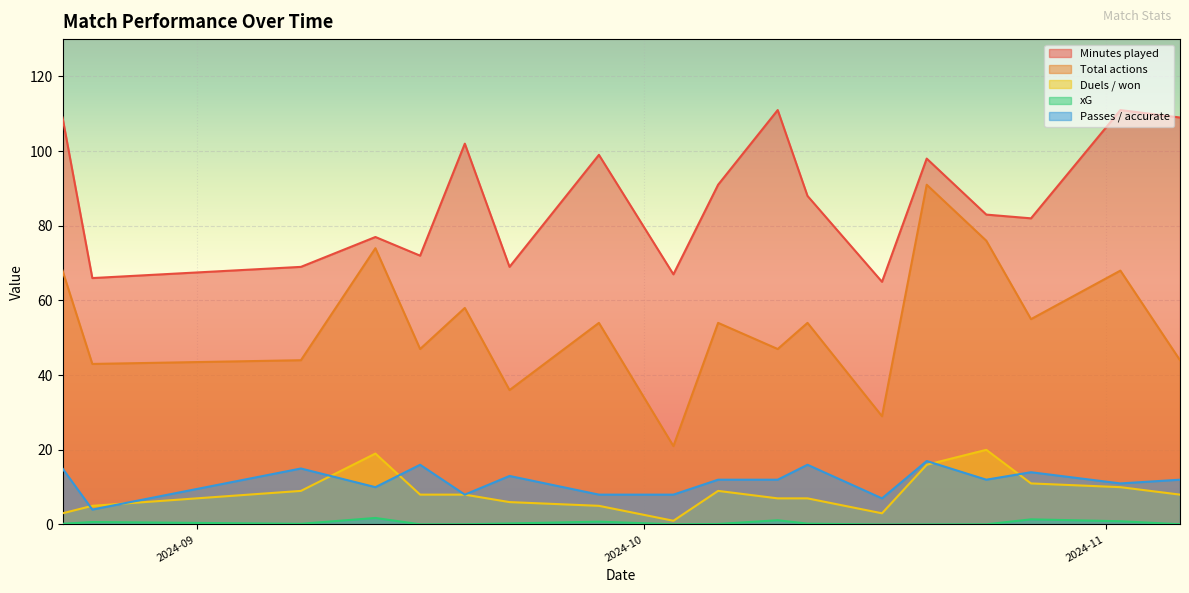

The Minutes played series shows 91.9 at 2024-09-22. True or false?

False